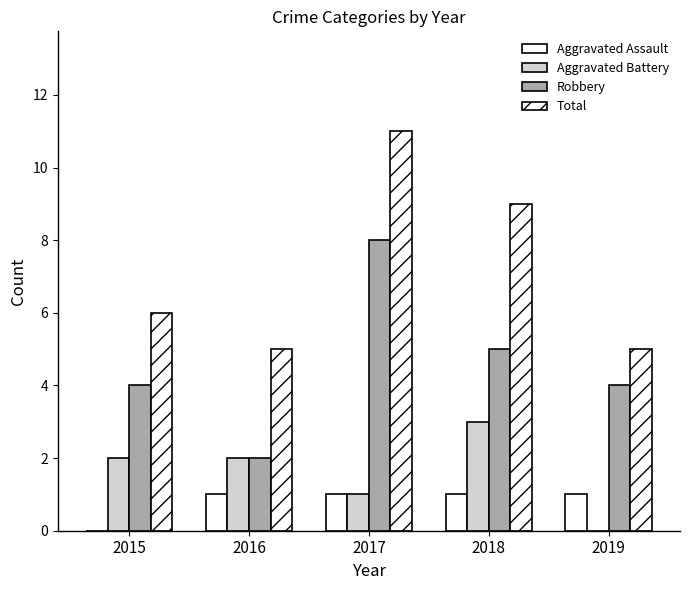

What is the difference between the maximum and second lowest values in the Aggravated Battery series?

2